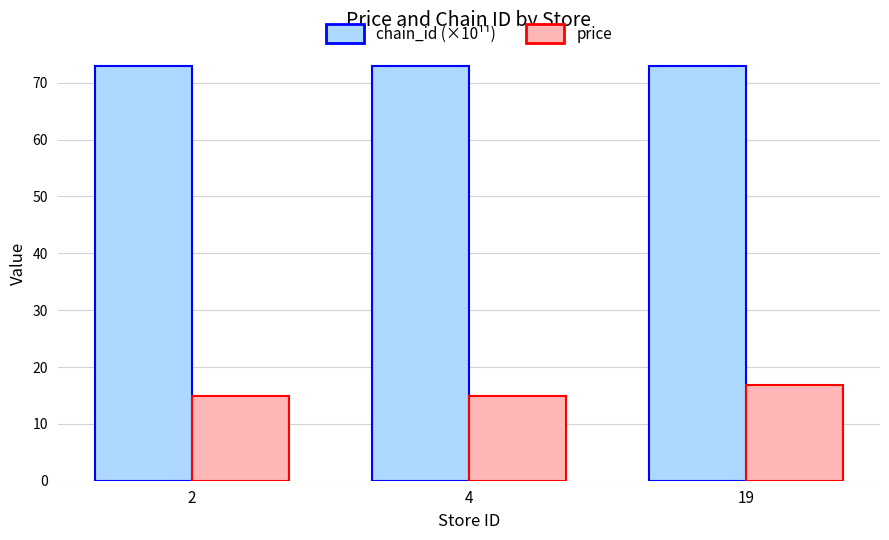

True or false: chain_id (×10¹¹) has a value of 72.9 at 4.

True